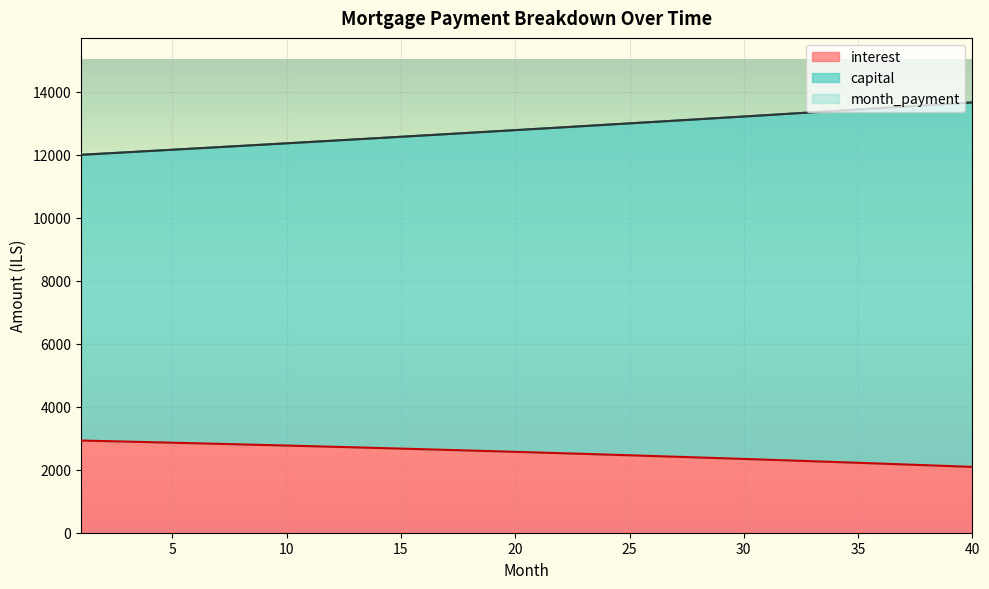

Is the value of interest at 39 greater than the value of capital at 33?

No